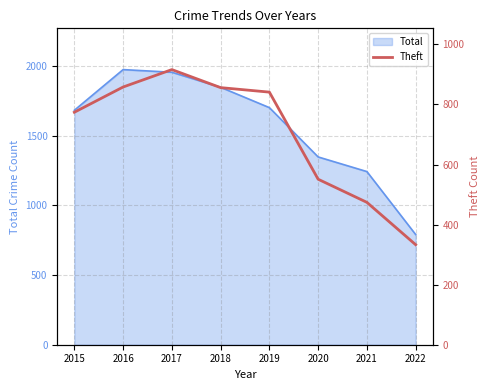

The Total series shows 1348 at 2020. True or false?

True